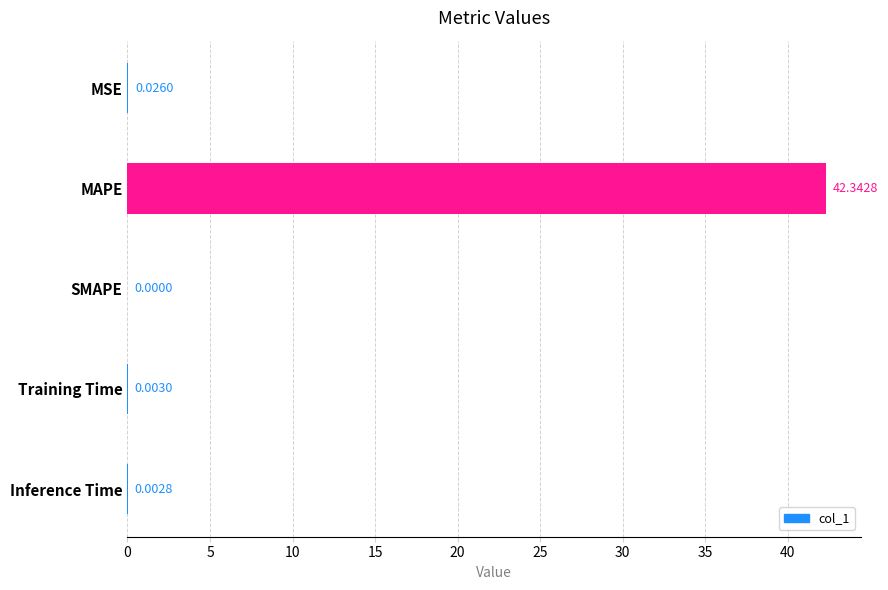

How many series are shown in this chart?

1